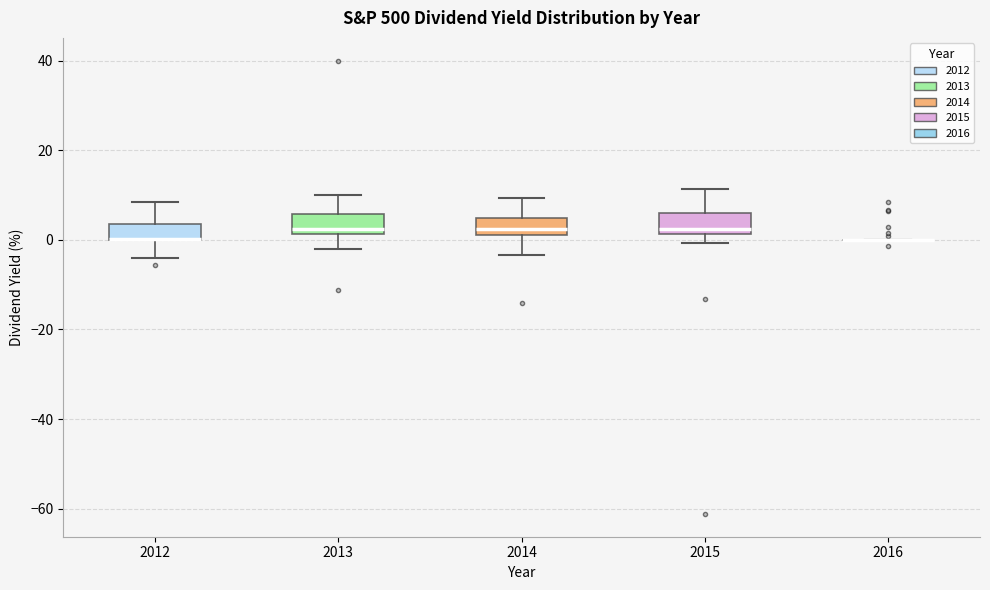

Reading left to right, read every box against the y-axis: the position of its median line, the range the box covers, and the ends of its whiskers. The values are not printed on the chart, so give them approximately, as read against the axis.

2012: median 0 (drawn on the box's lower edge), box 0 to 4, whiskers -4 to 8
2013: median 2 (just above the box's lower edge), box 2 to 6, whiskers -2 to 10
2014: median 2 (just above the box's lower edge), box 2 to 4, whiskers -4 to 10
2015: median 2 (just above the box's lower edge), box 2 to 6, whiskers 0 to 12
2016: box collapsed to a line at 0, whiskers 0 to 0